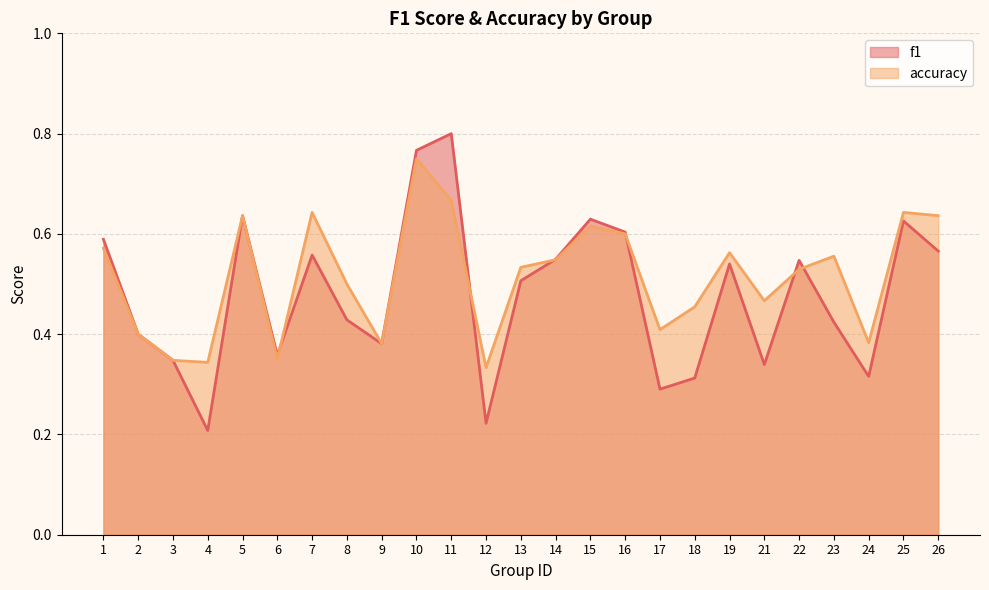

What are all the series names shown in the legend?

f1, accuracy